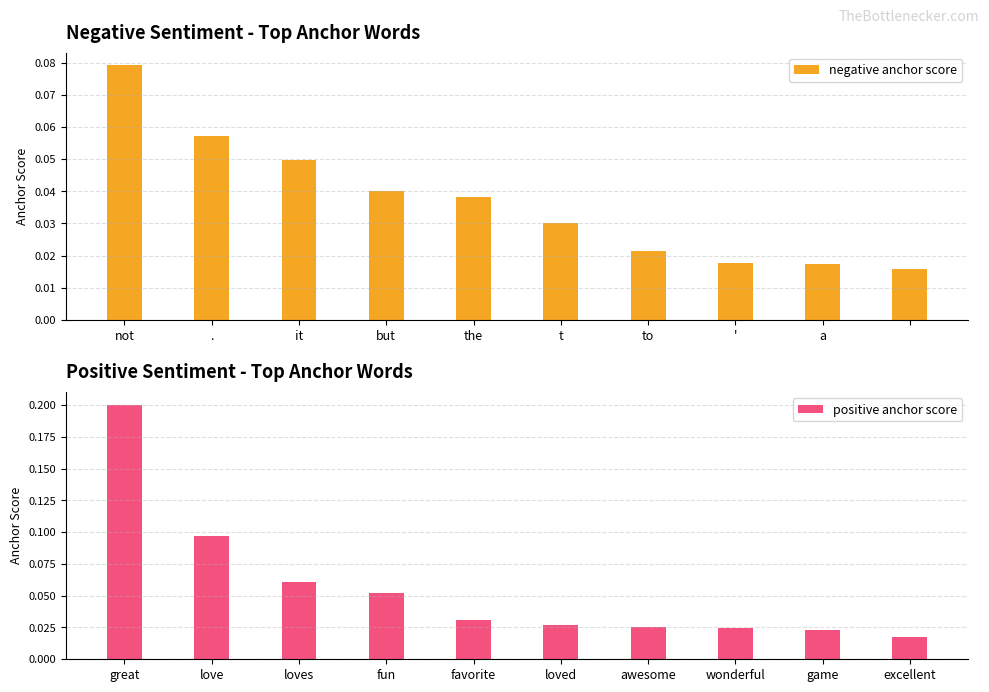

Is it true that negative anchor score equals 0.0 at a?

True